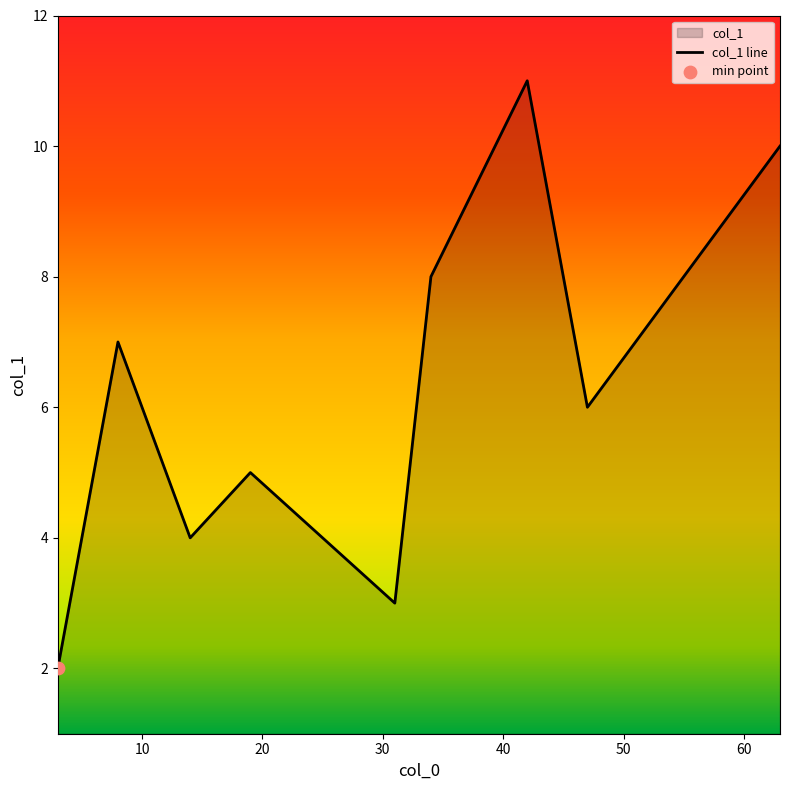

What is the change in value from 47 to 44?

+3.0